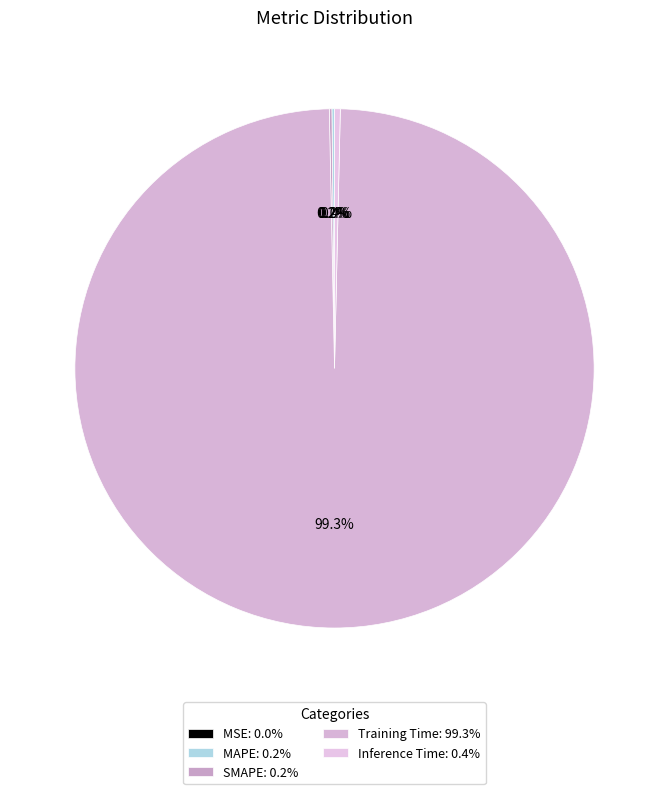

What is the change in value from SMAPE to Training Time?

+3.1